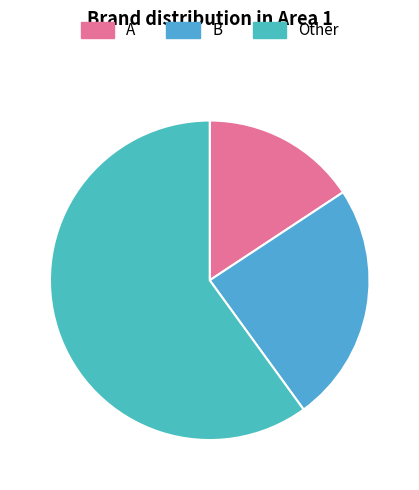

Count the number of slices in the pie.

3